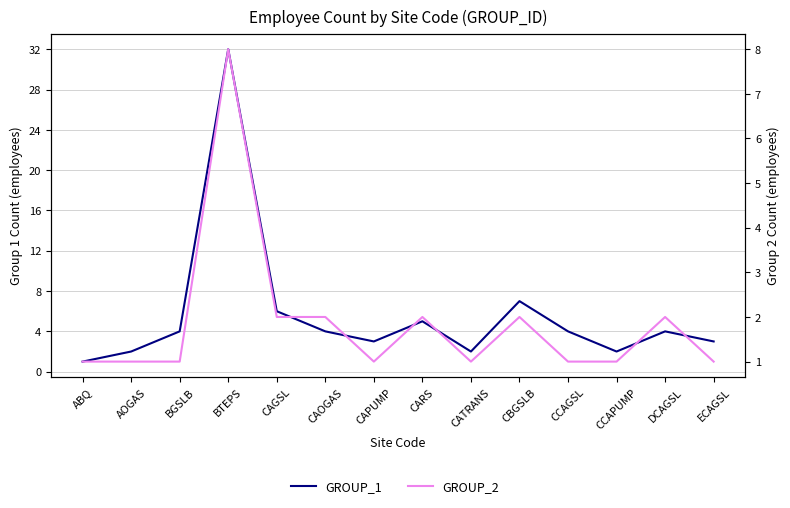

What position from the left is CARS?

8